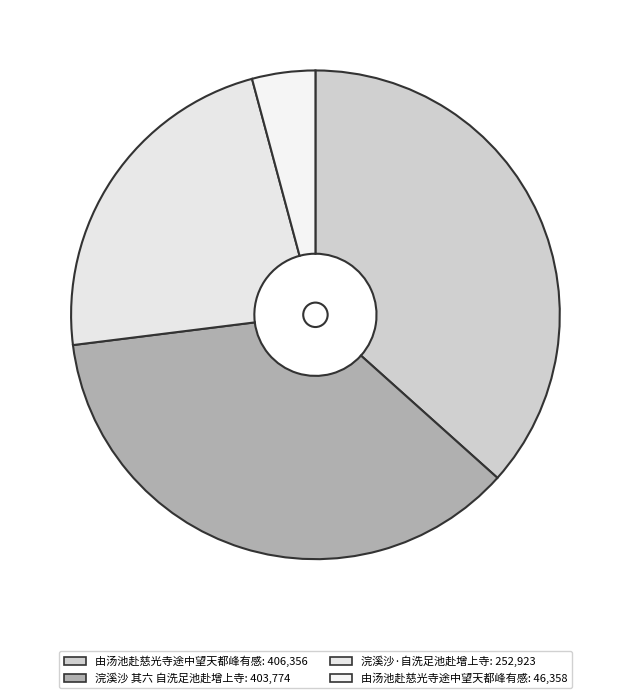

How many slices are in this pie chart?

4